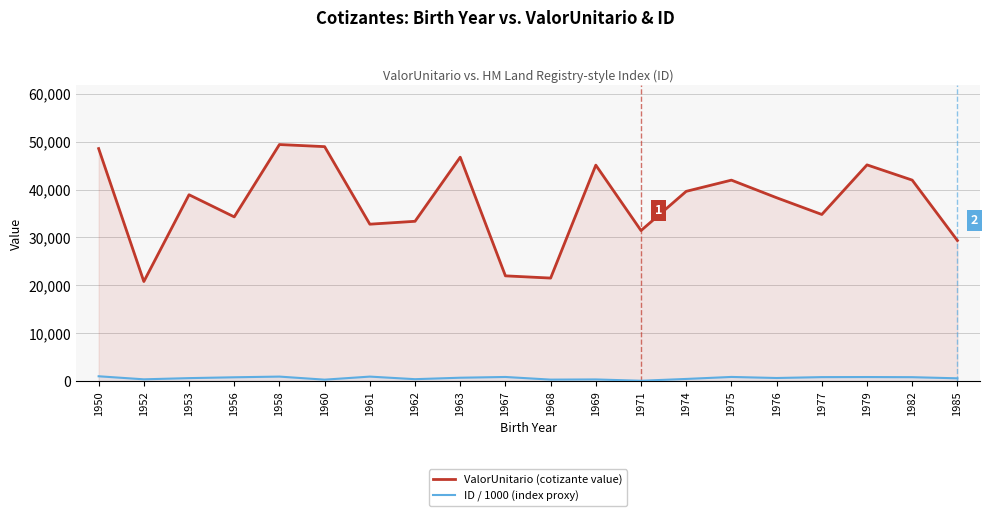

Between 1950 and 1975, which series saw the biggest shift?

ValorUnitario (cotizante value)